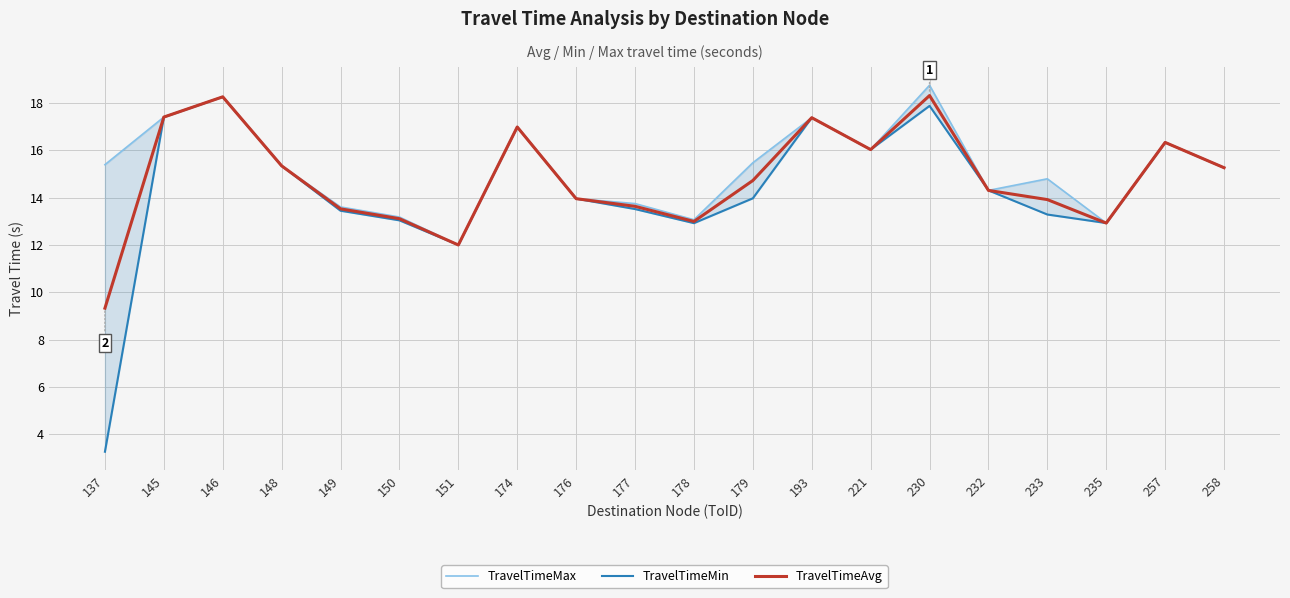

True or false: TravelTimeMax and TravelTimeAvg intersect in this chart.

False